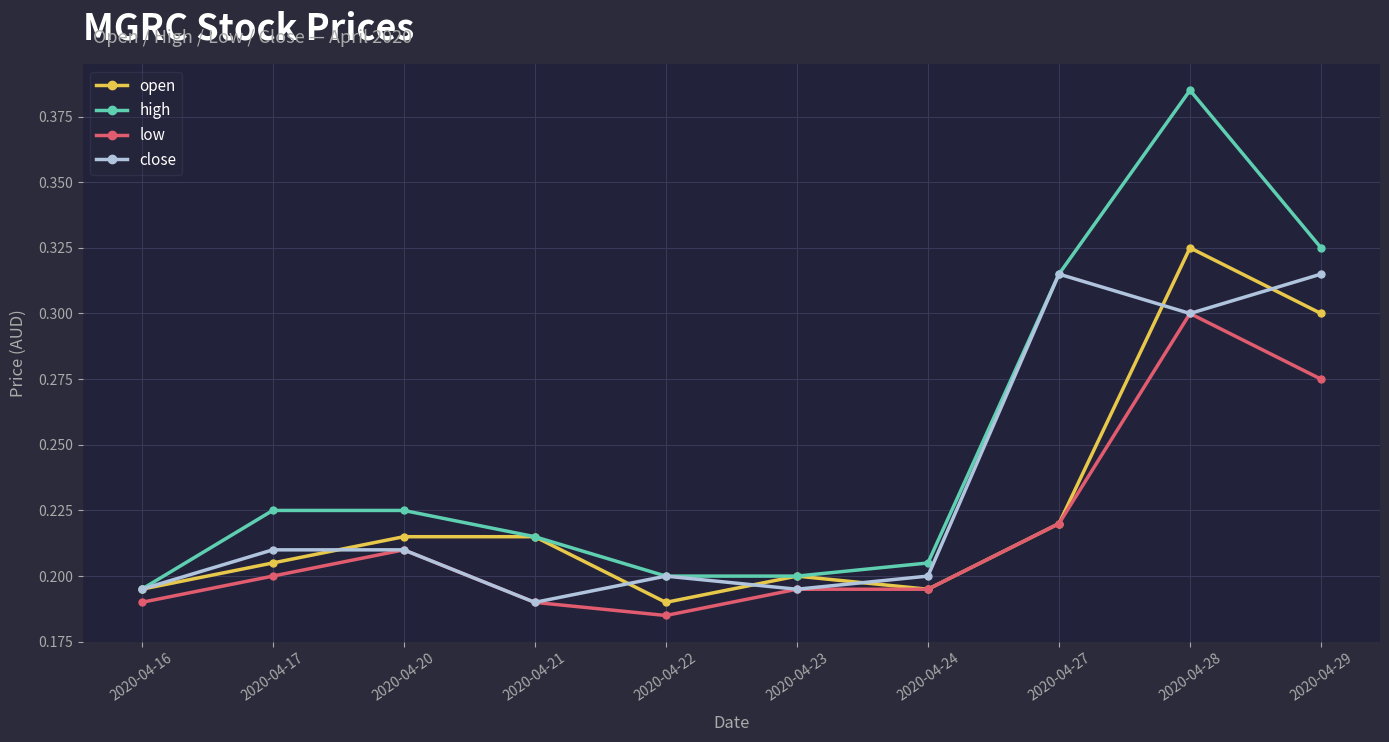

Rank the series by their maximum value, from highest to lowest.

high, open, close, low